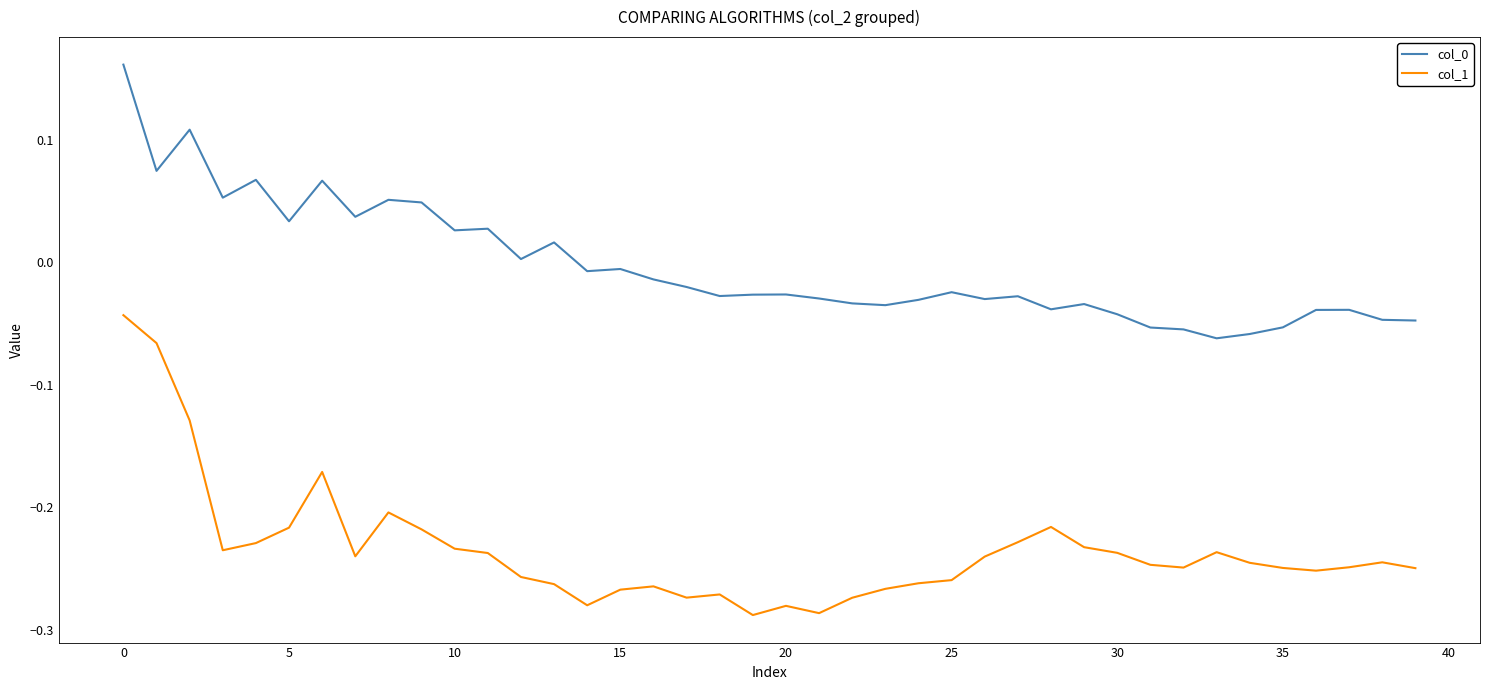

Which series has the largest range (max minus min)?

col_1